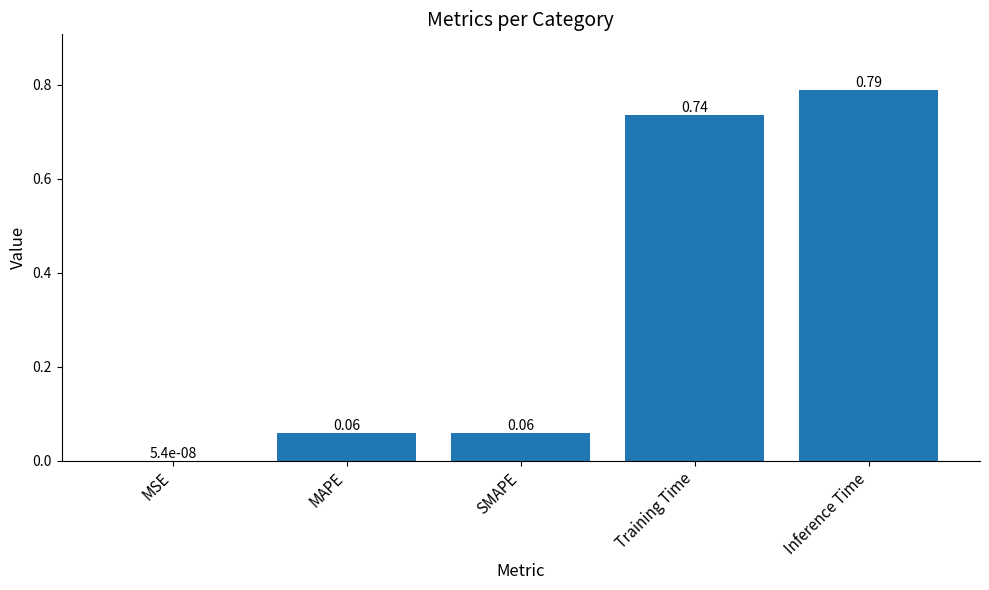

Are the bars horizontal?

No